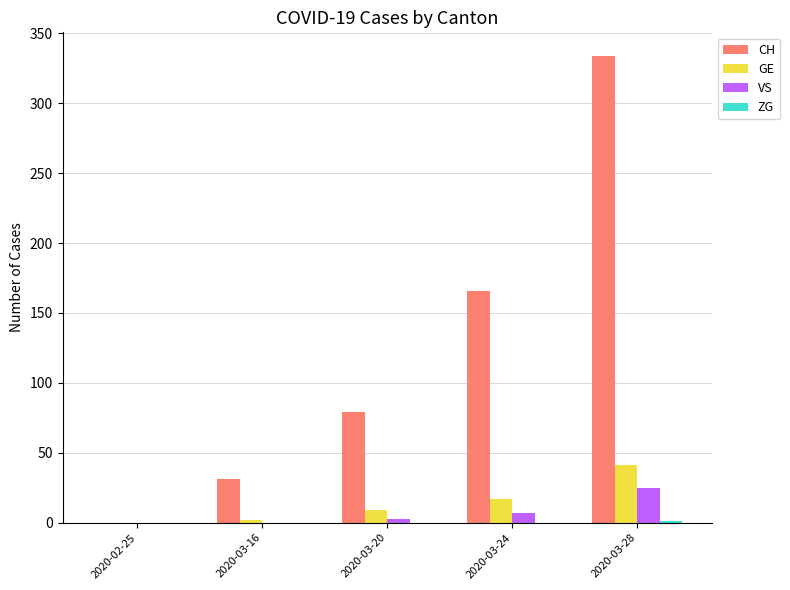

Between 2020-03-20 and 2020-03-28, which series saw the biggest shift?

CH